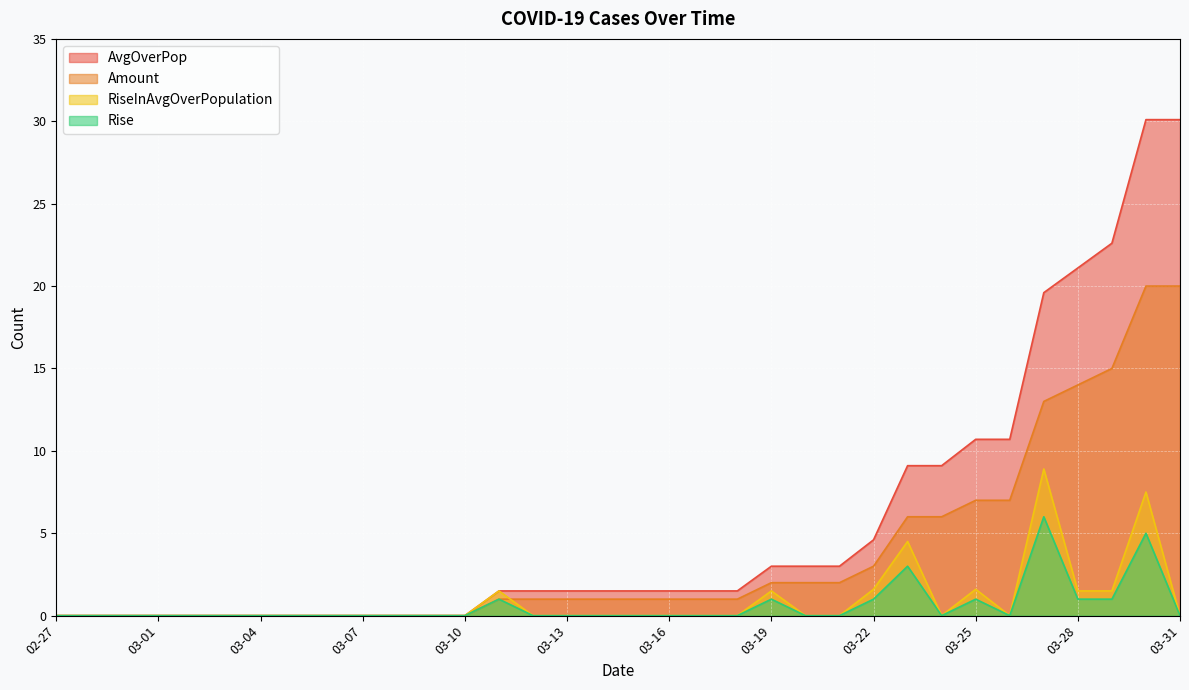

What position from the right is 03-15?

17